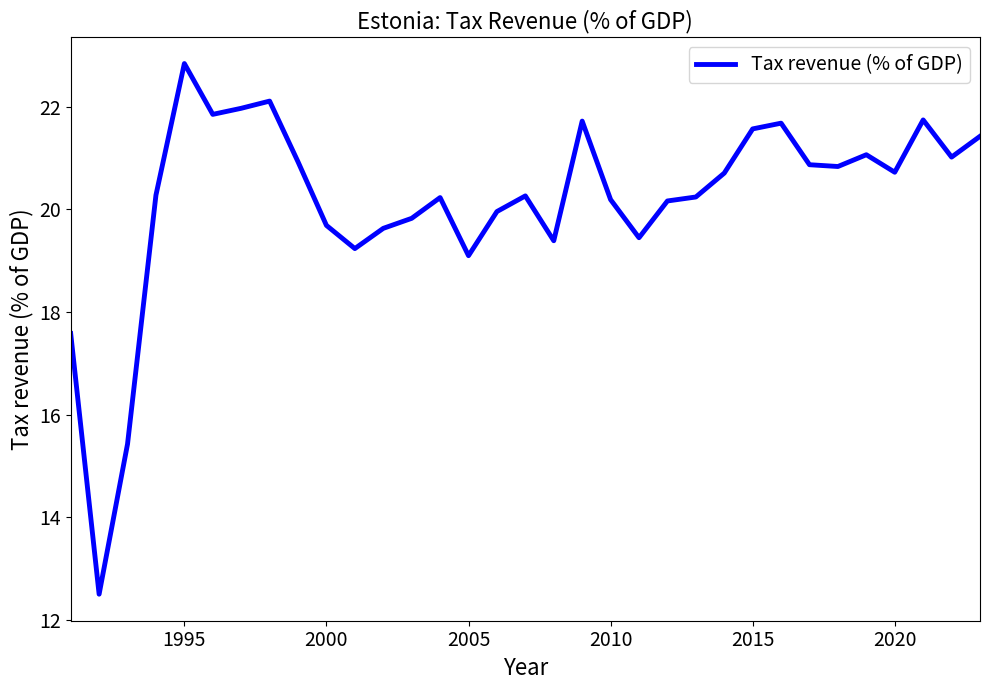

What is the maximum value shown in the chart?

22.8